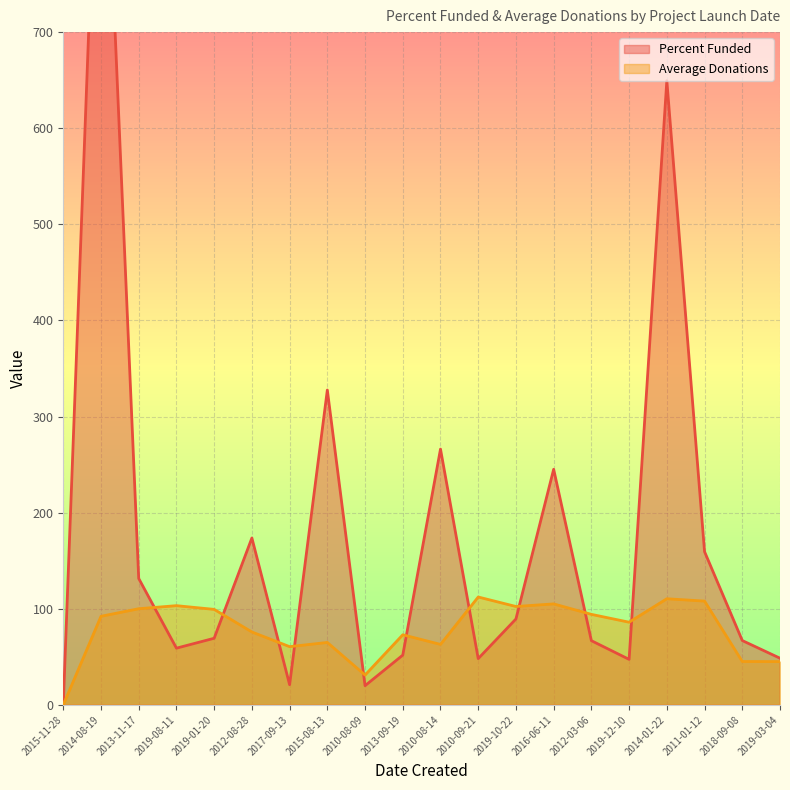

What is the value of the Average Donations point at the 20th from the left?

45.0